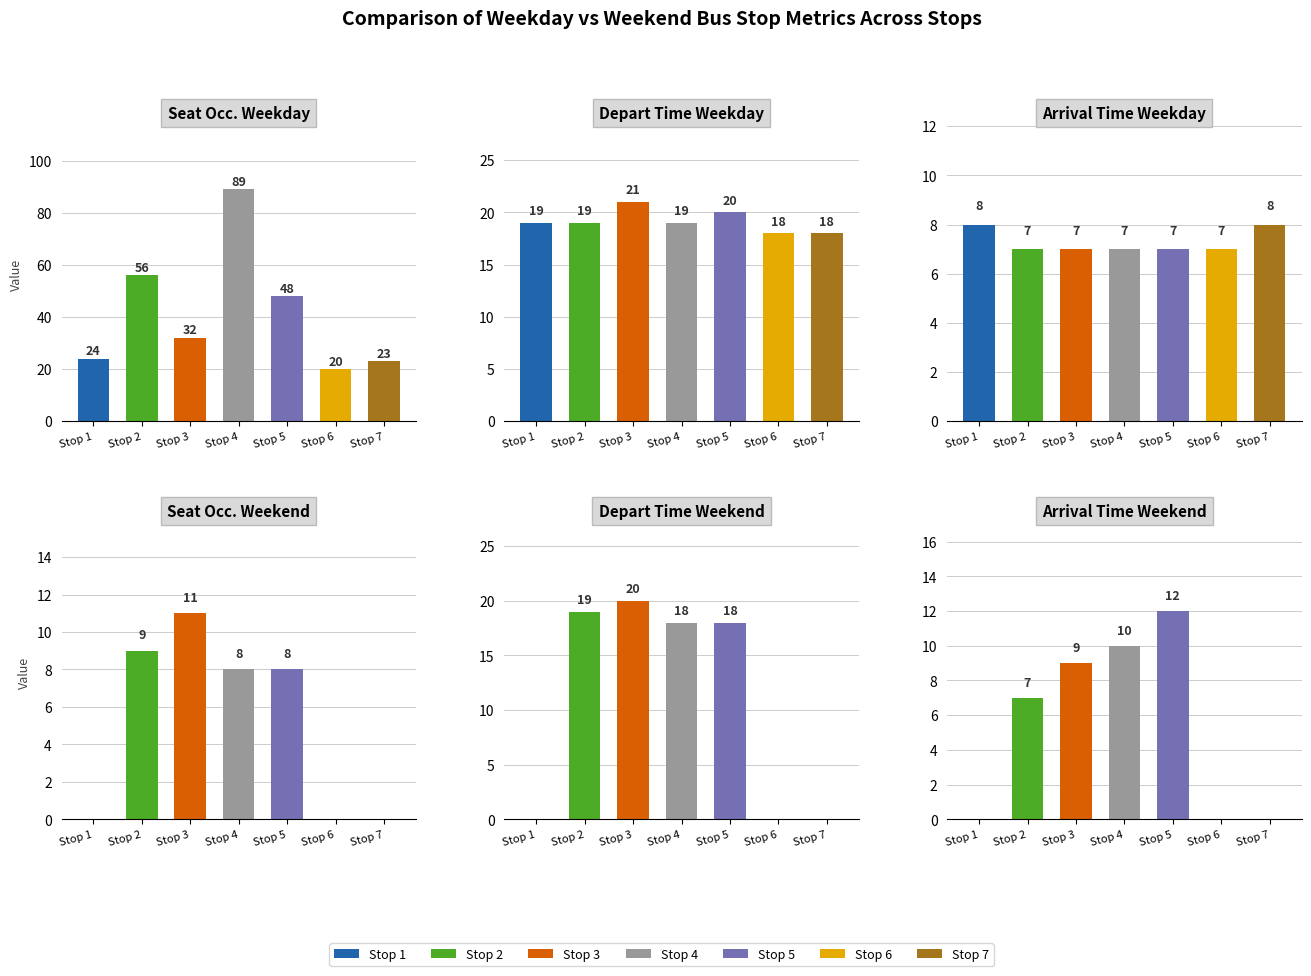

At Stop 5, list the series in order from largest to smallest.

sOcc_wkdy, tDpt_wkdy, tDpt_wknd, tArr_wknd, sOcc_wknd, tArr_wkdy